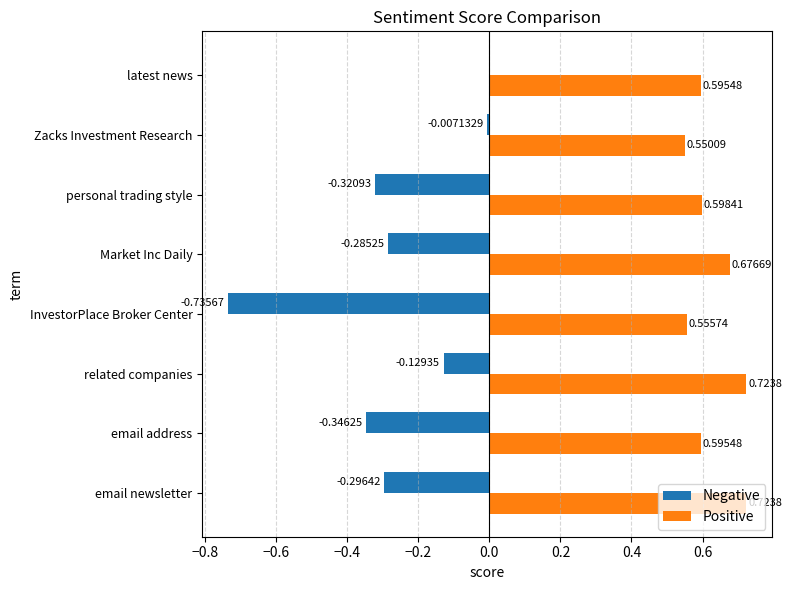

Which series has the largest total across all categories?

Positive